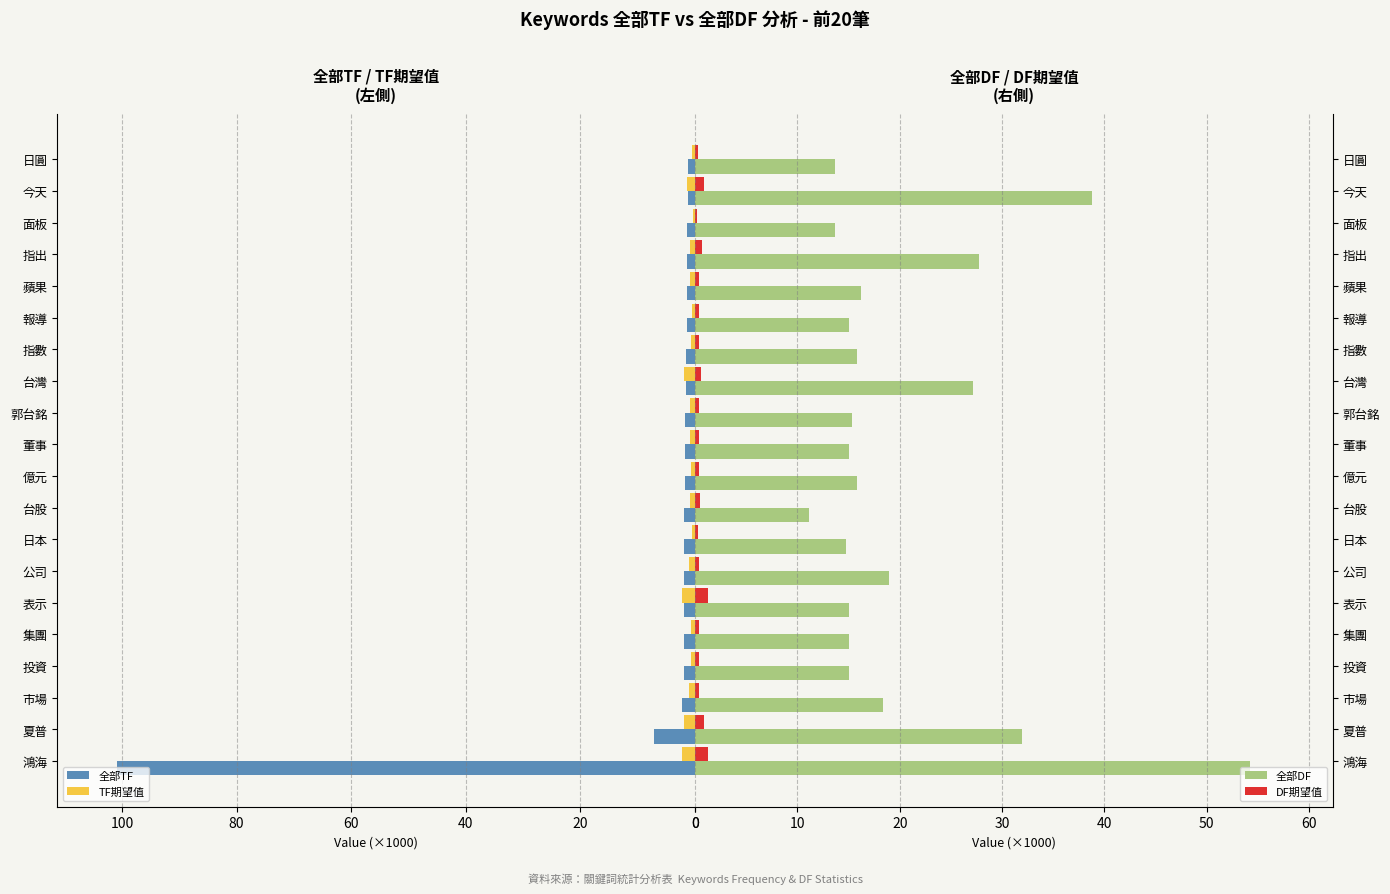

What is the maximum value for 全部TF?

100.9